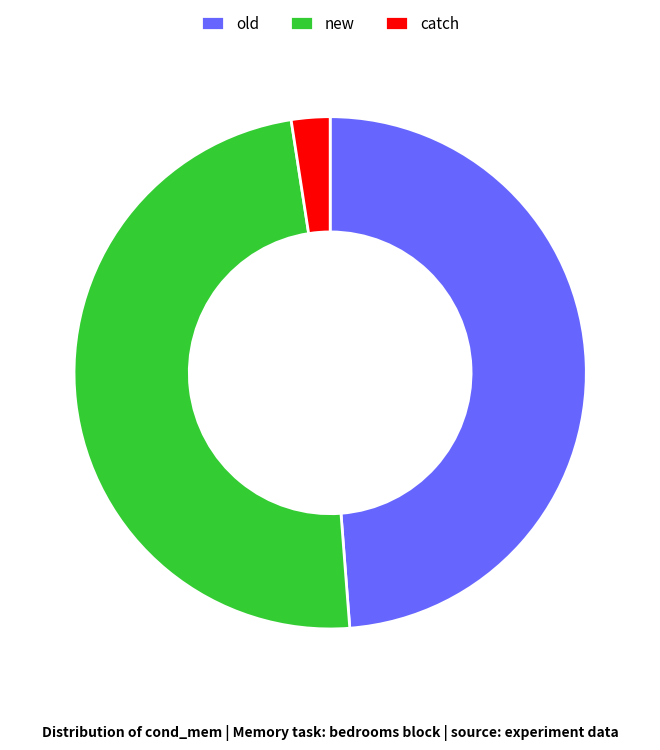

What is the smallest slice in the pie chart?

catch